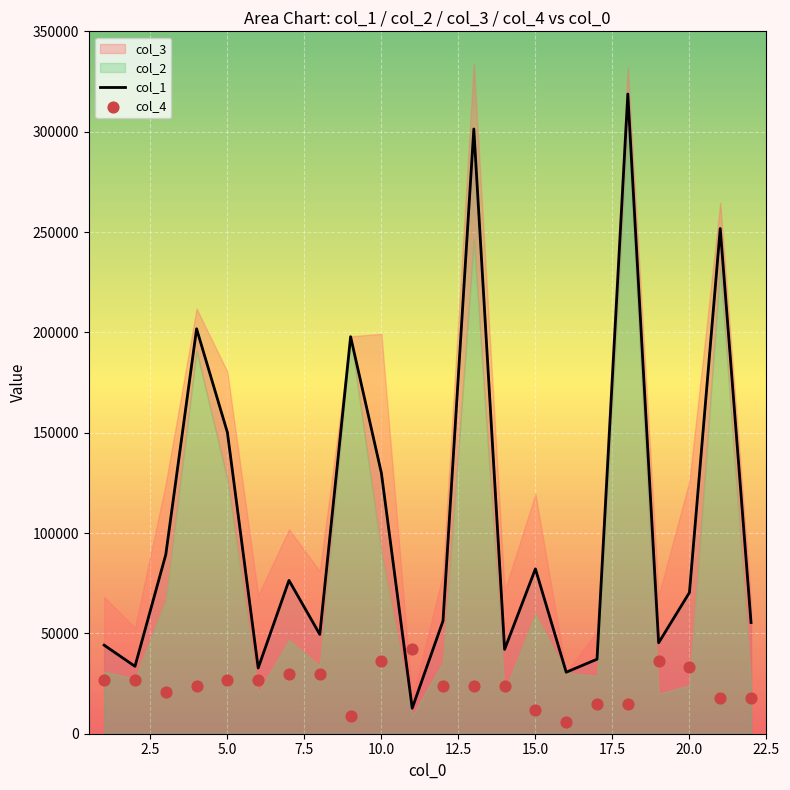

At how many categories does at least one series exceed 263037?

2